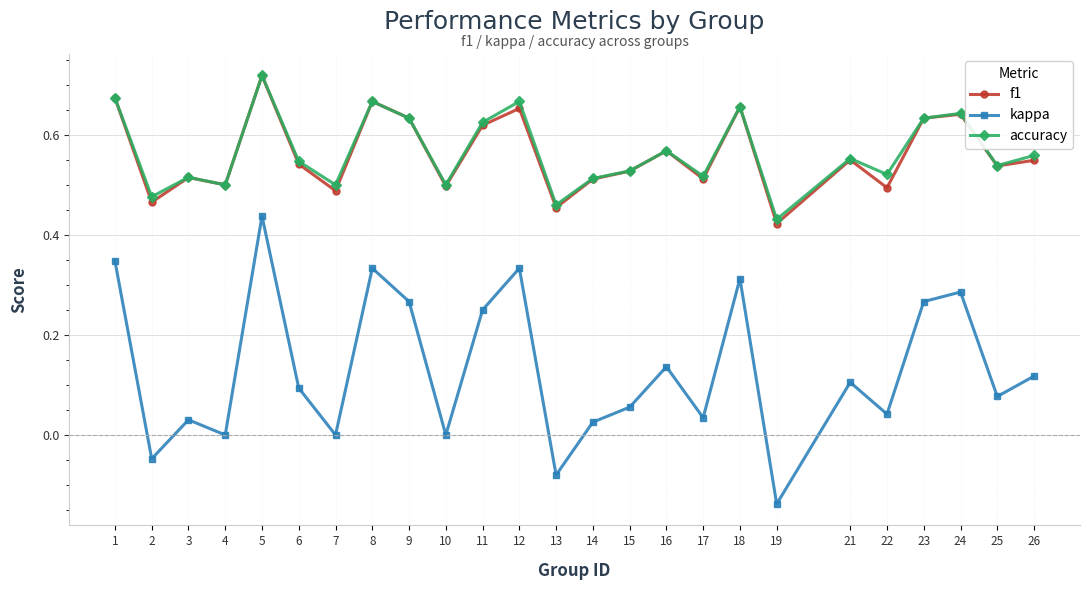

Count the number of categories in the chart.

25